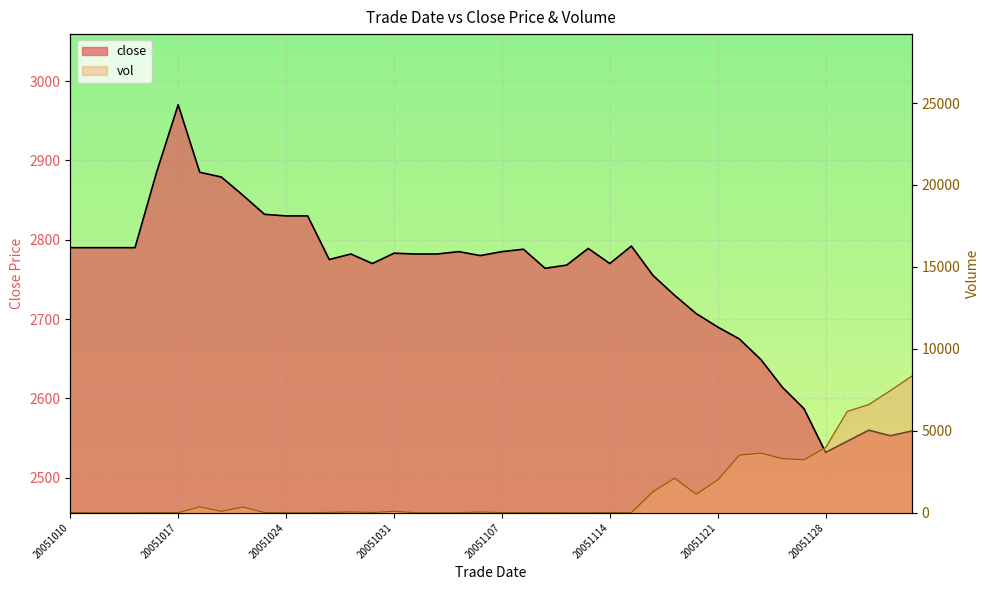

True or false: close and vol cross at least once.

True